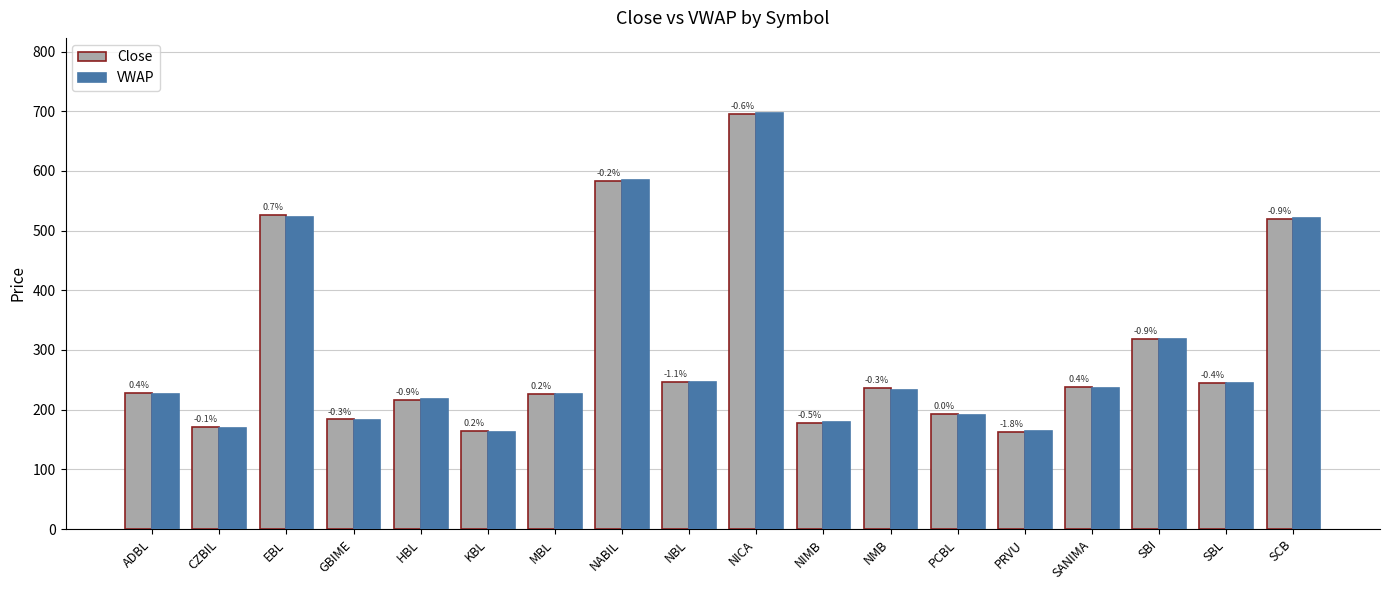

What is the total value across all series at EBL?

1048.8